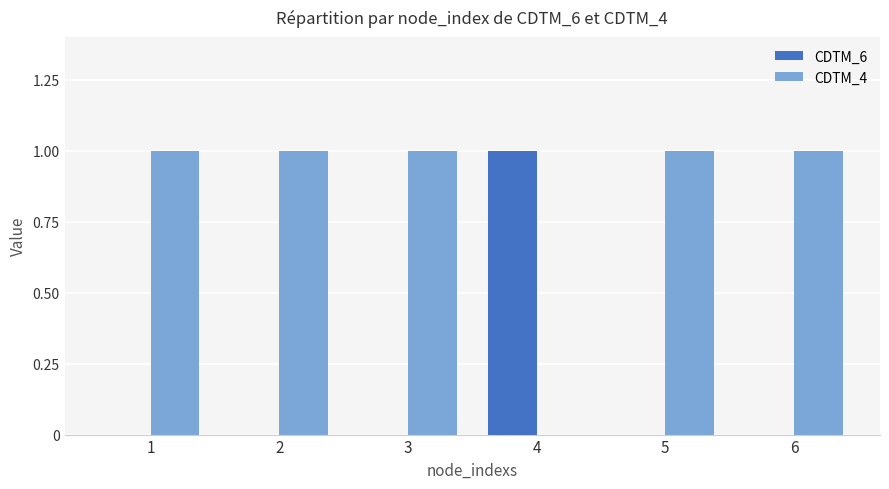

Is it true that CDTM_4 equals 1 at 5?

True